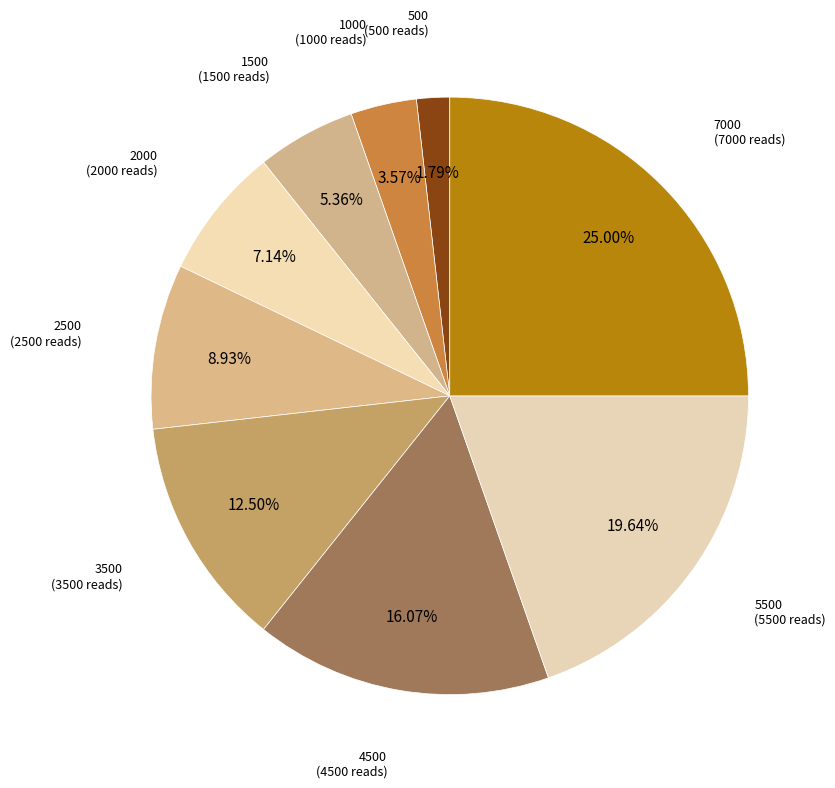

How many slices are in this pie chart?

9